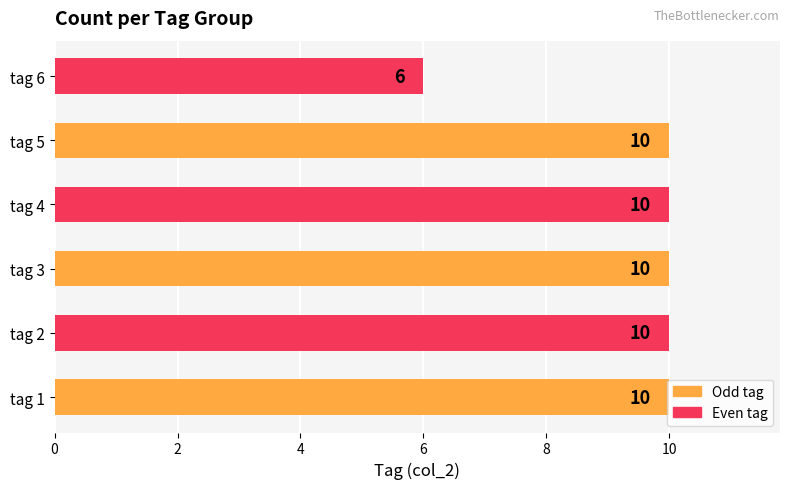

What is the approximate value at tag 4?

10